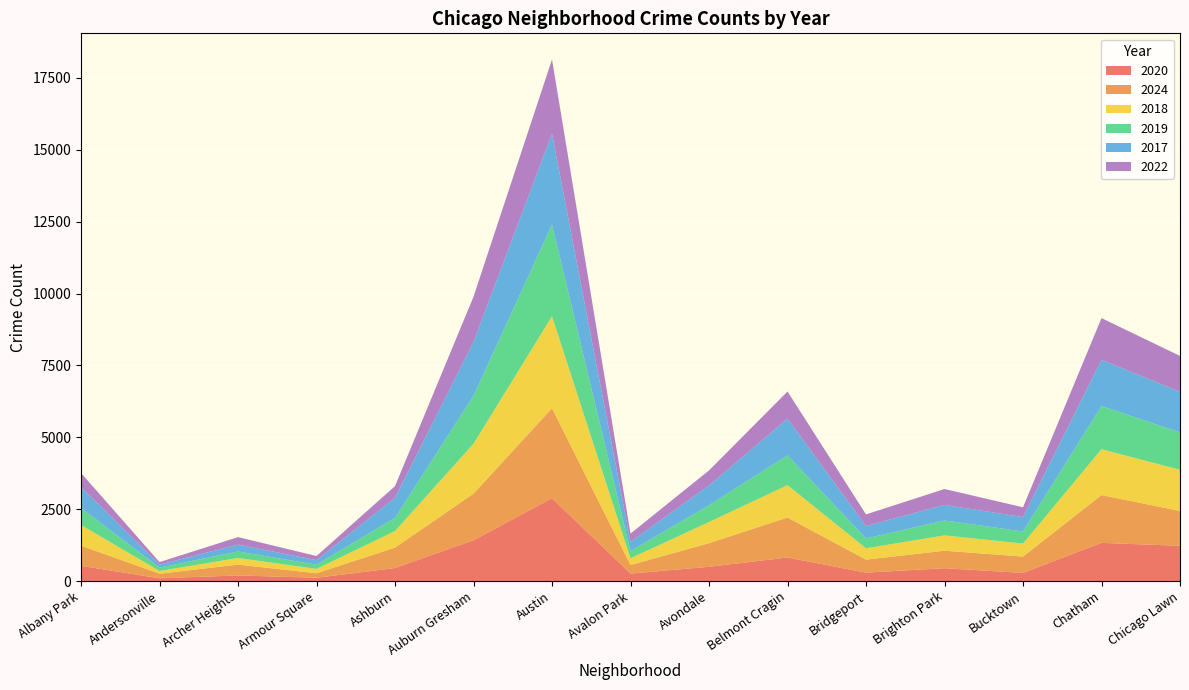

Reading left to right, what are all the values shown in this chart?

2020: Albany Park=527	Andersonville=95	Archer Heights=193	Armour Square=113	Ashburn=452	Auburn Gresham=1417	Austin=2880	Avalon Park=258	Avondale=494	Belmont Cragin=817	Bridgeport=291	Brighton Park=445	Bucktown=281	Chatham=1327	Chicago Lawn=1224
2024: Albany Park=703	Andersonville=159	Archer Heights=377	Armour Square=157	Ashburn=710	Auburn Gresham=1621	Austin=3130	Avalon Park=298	Avondale=822	Belmont Cragin=1391	Bridgeport=452	Brighton Park=608	Bucktown=569	Chatham=1662	Chicago Lawn=1213
2018: Albany Park=718	Andersonville=95	Archer Heights=231	Armour Square=150	Ashburn=575	Auburn Gresham=1735	Austin=3197	Avalon Park=234	Avondale=735	Belmont Cragin=1125	Bridgeport=396	Brighton Park=534	Bucktown=452	Chatham=1596	Chicago Lawn=1430
2019: Albany Park=592	Andersonville=117	Archer Heights=227	Armour Square=147	Ashburn=462	Auburn Gresham=1670	Austin=3192	Avalon Park=250	Avondale=586	Belmont Cragin=1038	Bridgeport=342	Brighton Park=519	Bucktown=422	Chatham=1501	Chicago Lawn=1301
2017: Albany Park=732	Andersonville=105	Archer Heights=238	Armour Square=157	Ashburn=693	Auburn Gresham=1876	Austin=3158	Avalon Park=320	Avondale=684	Belmont Cragin=1275	Bridgeport=432	Brighton Park=541	Bucktown=500	Chatham=1608	Chicago Lawn=1415
2022: Albany Park=485	Andersonville=87	Archer Heights=261	Armour Square=145	Ashburn=410	Auburn Gresham=1570	Austin=2586	Avalon Park=290	Avondale=526	Belmont Cragin=946	Bridgeport=404	Brighton Park=553	Bucktown=340	Chatham=1451	Chicago Lawn=1247